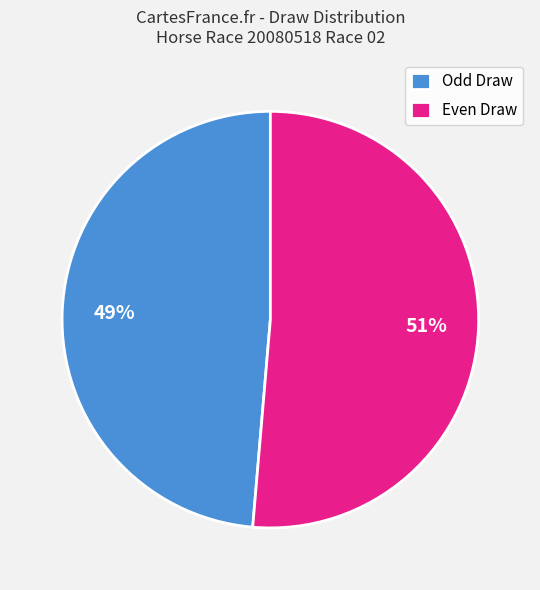

To the nearest percent, what is the average slice percentage?

50%